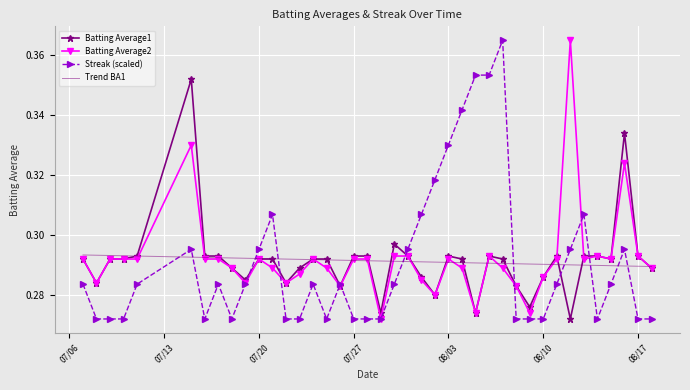

After their last crossing, which series has the higher values: Streak (scaled) or Trend BA1?

Trend BA1